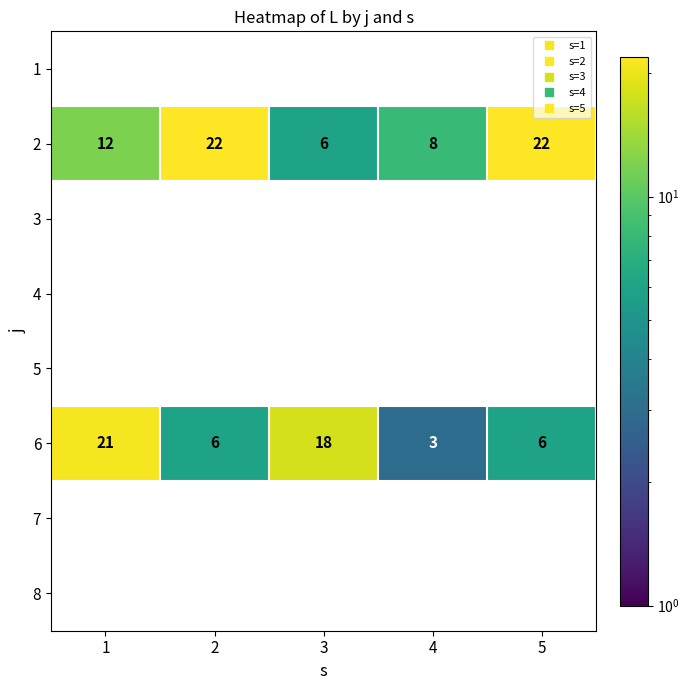

The value of 6 at 3 is 9.7. True or false?

False